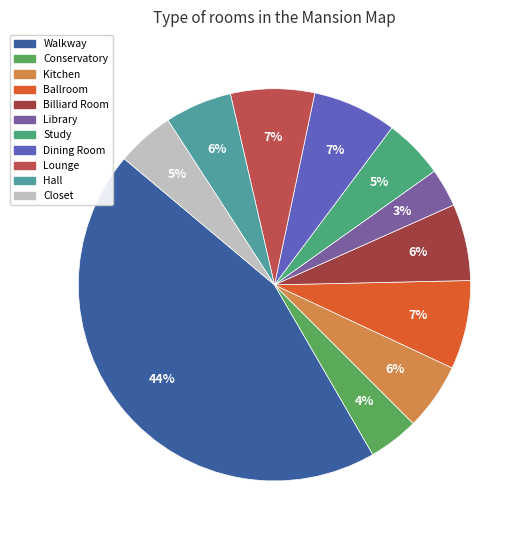

How many slices are in this pie chart?

11